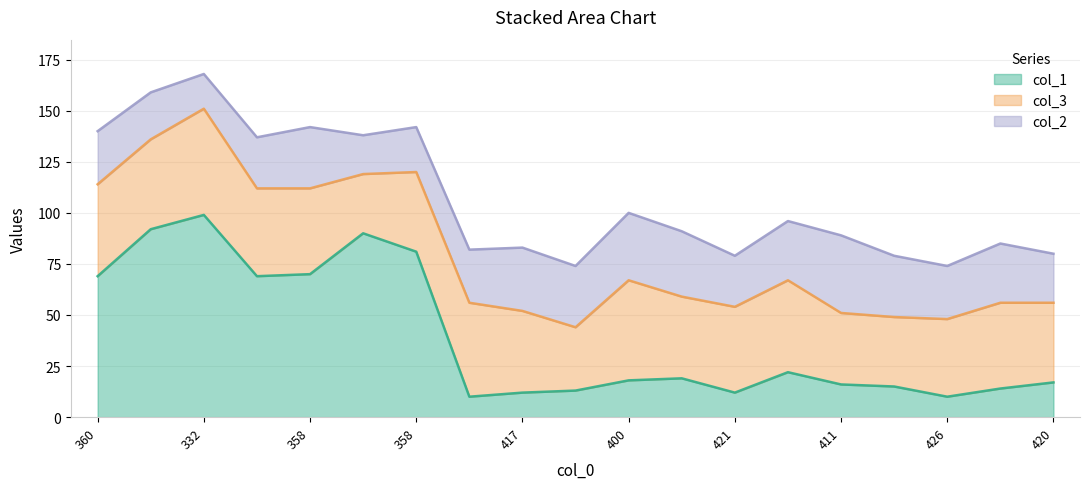

Which series ends up on top after the final intersection of col_3 and col_2?

col_3